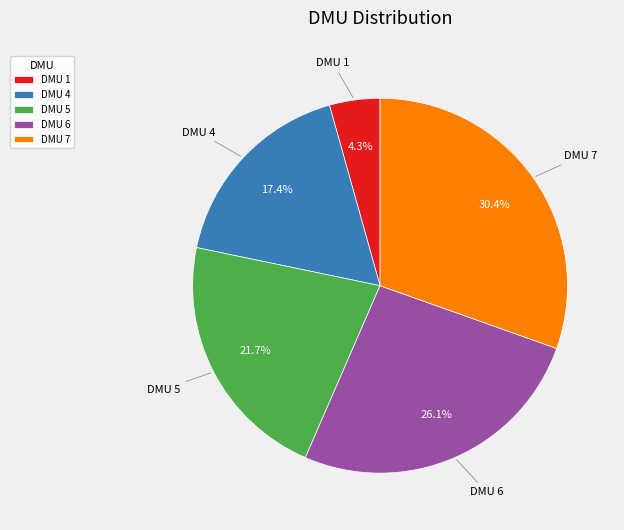

Which has a higher value, DMU 6 or DMU 1?

DMU 6